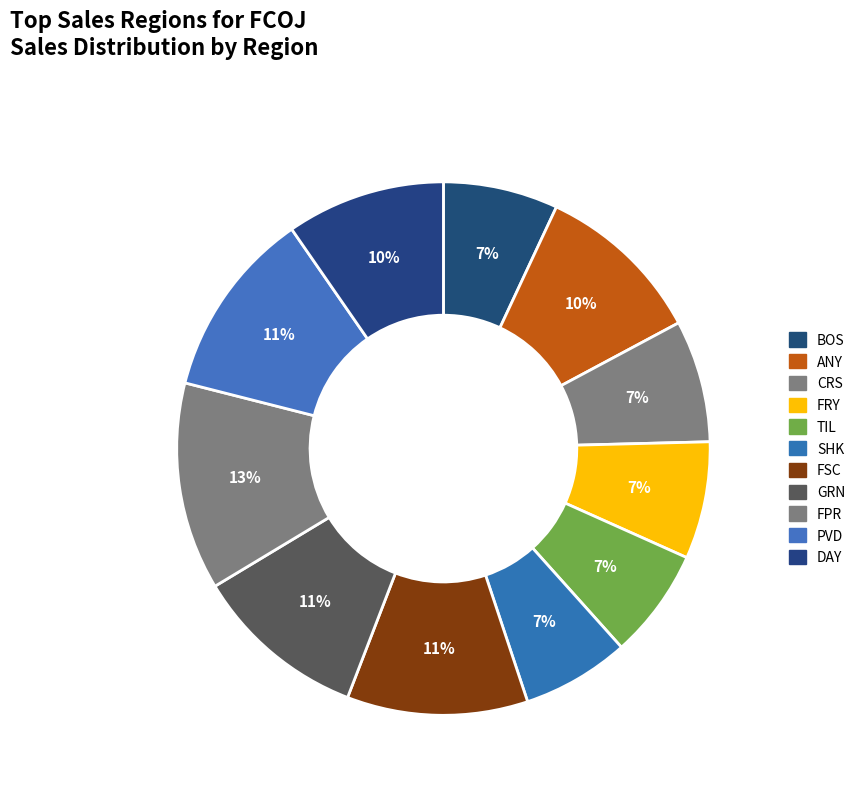

Is it true that SHK is 7% of the pie?

True